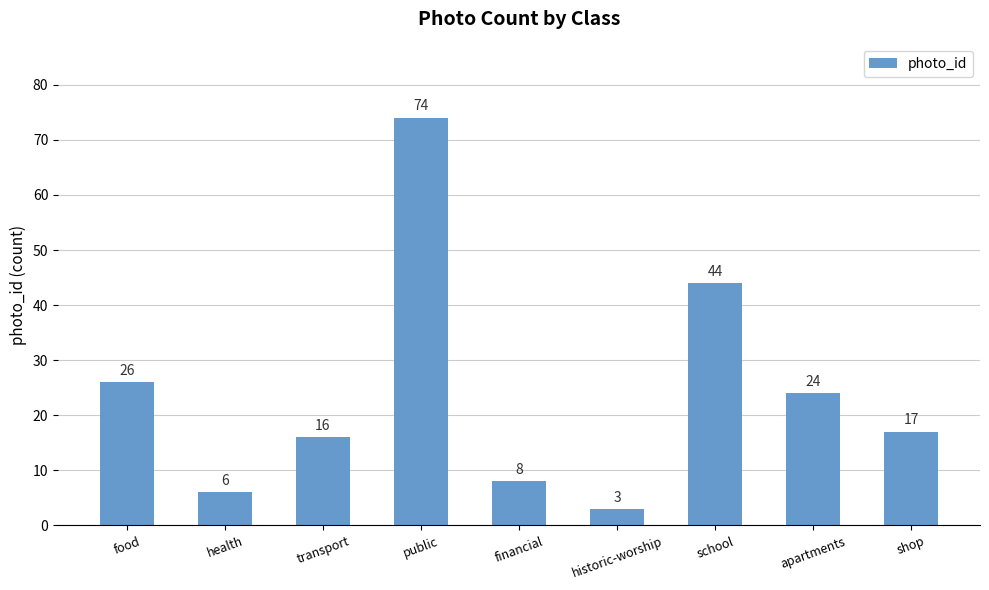

Between transport and public, which is larger?

public